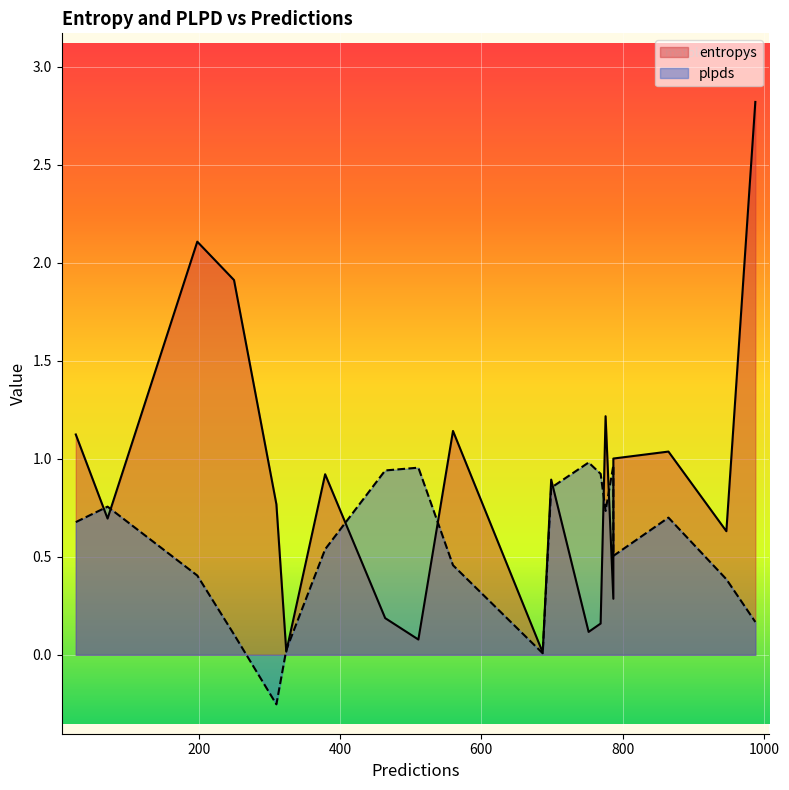

What is the greatest value displayed?

2.8